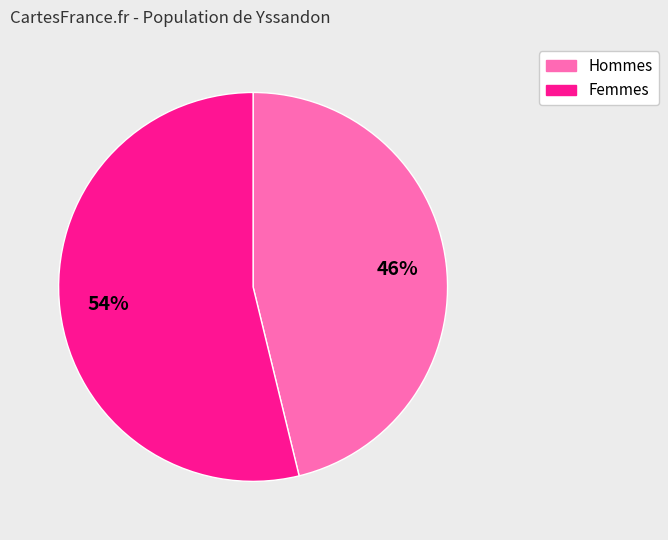

To the nearest percent, what is the difference between the largest and smallest slice percentages?

8%